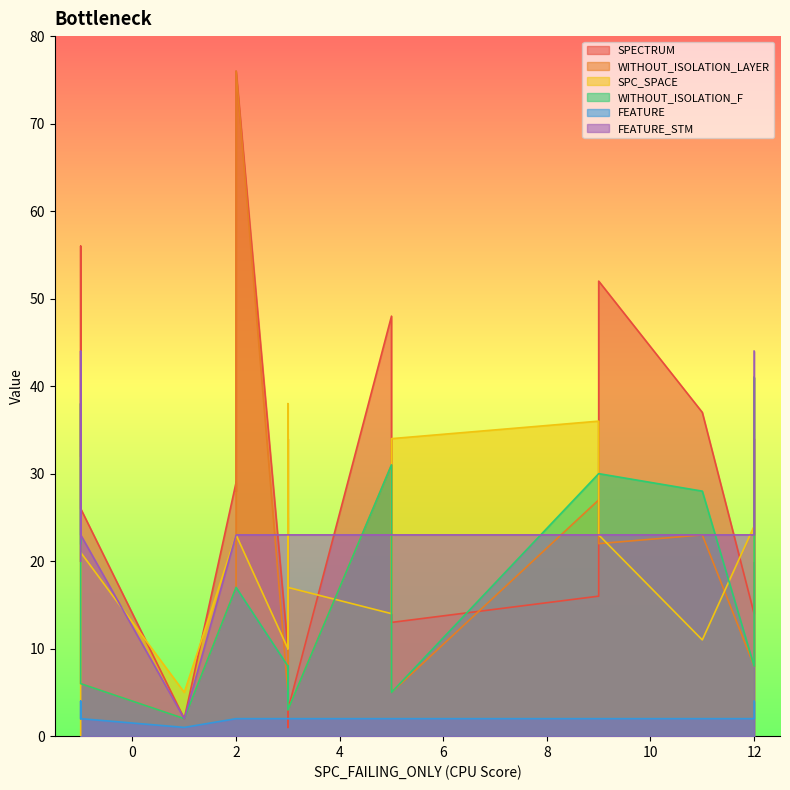

Does the chart have visible grid lines?

No